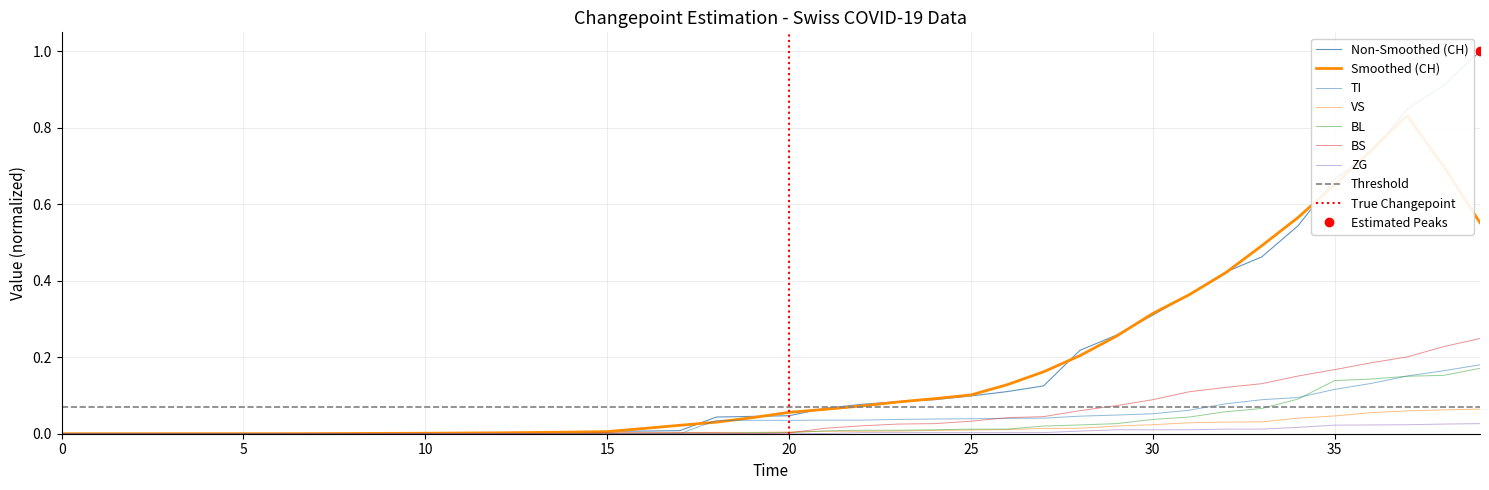

What is the sum of all ZG values?

0.2